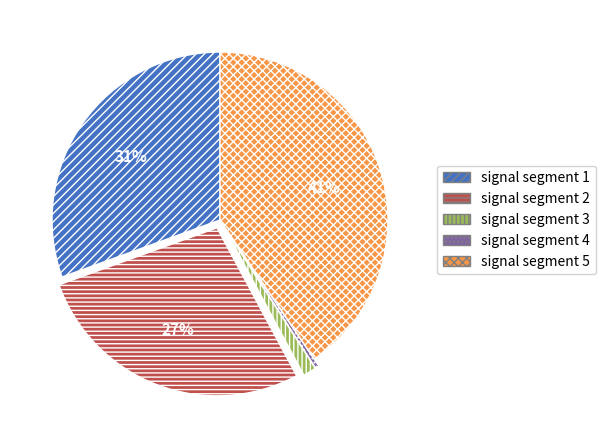

Is it true that signal segment 1 is 38% of the pie?

False